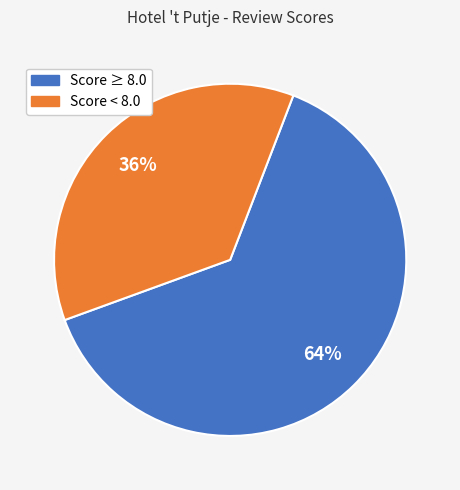

To the nearest percent, what is the average slice percentage?

50%